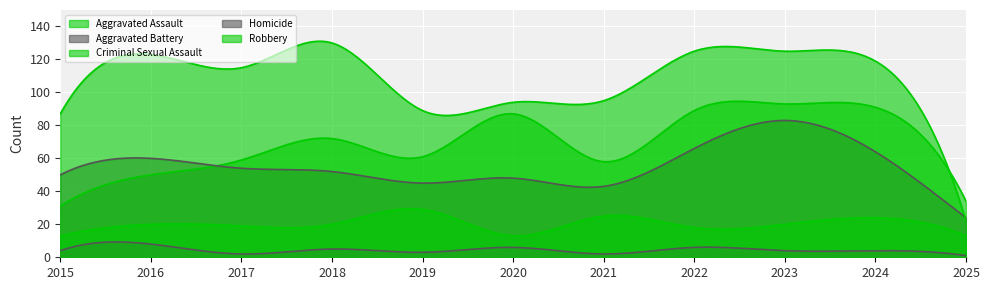

The Homicide series shows 5 at 2018. True or false?

True